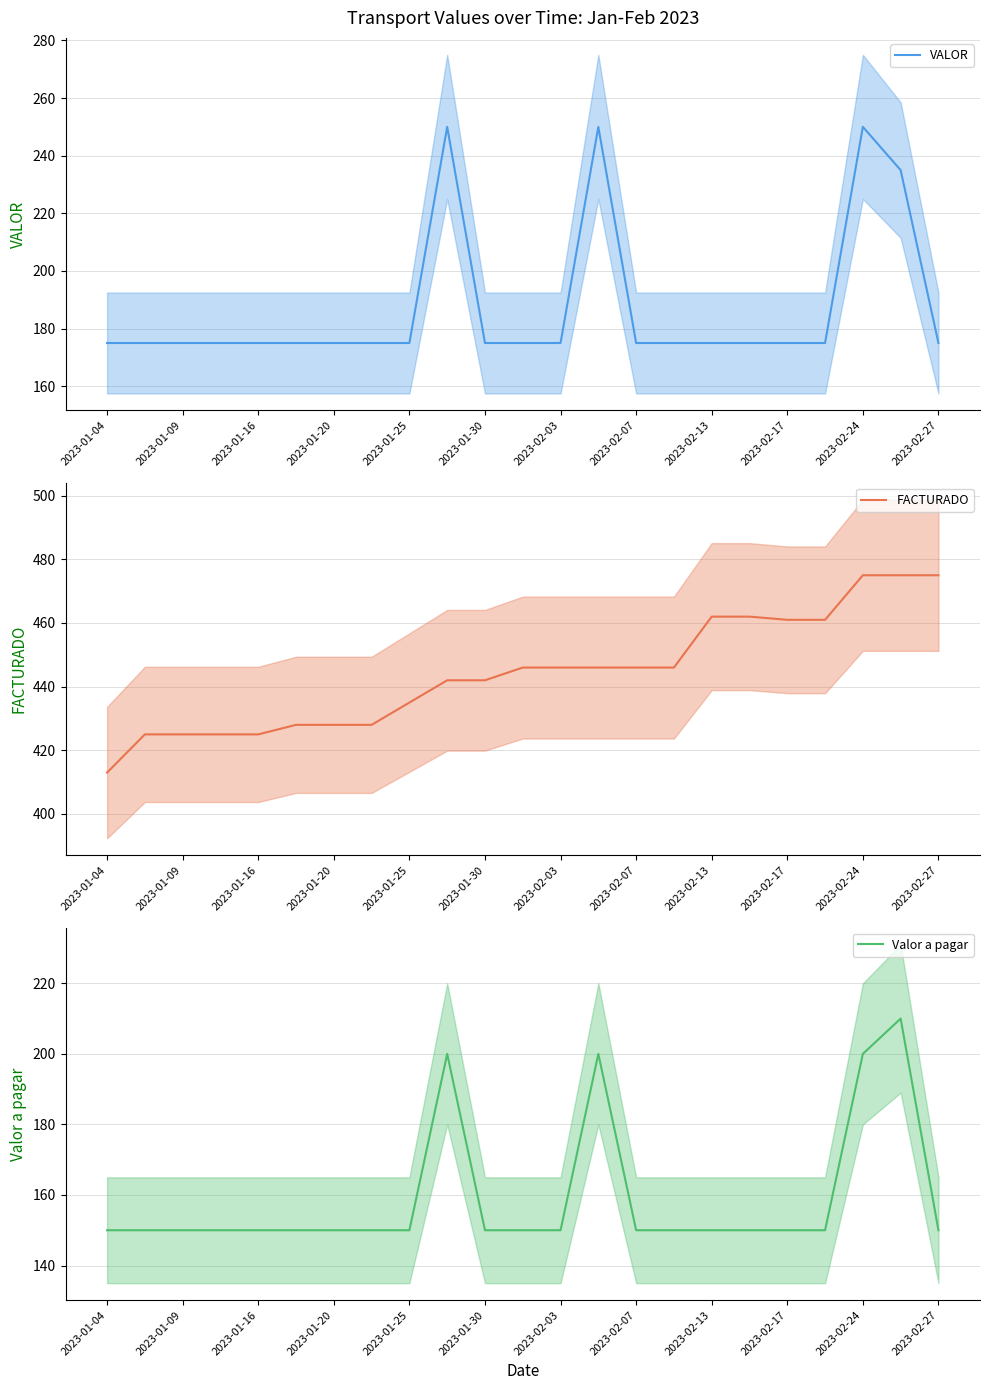

What is the highest value of the VALOR series?

250